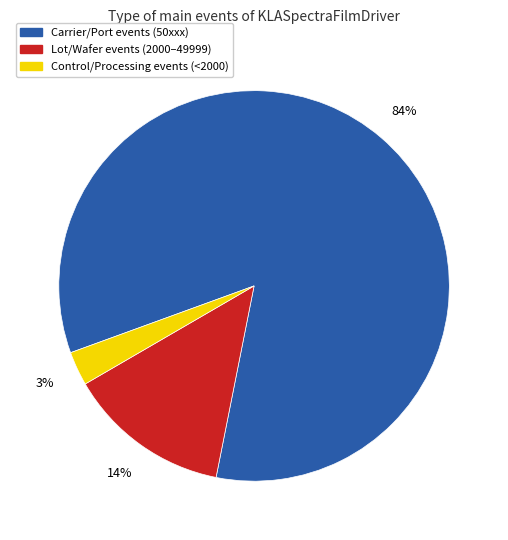

To the nearest percent, what is the average slice percentage?

33%